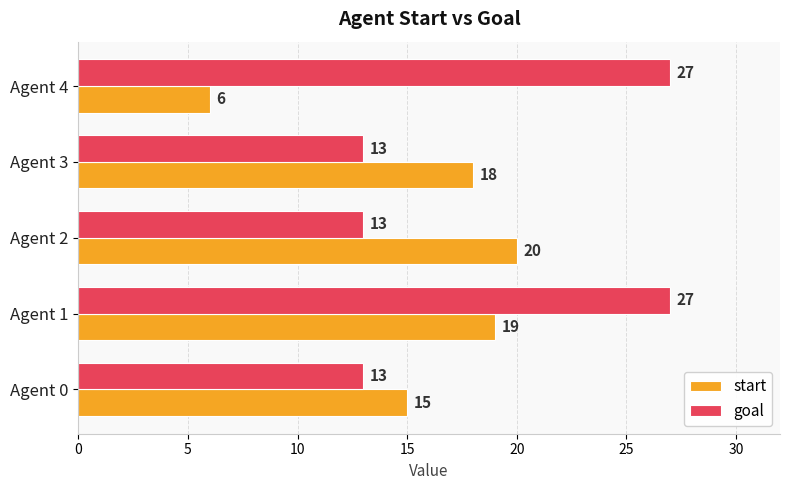

What is the maximum value for goal?

27